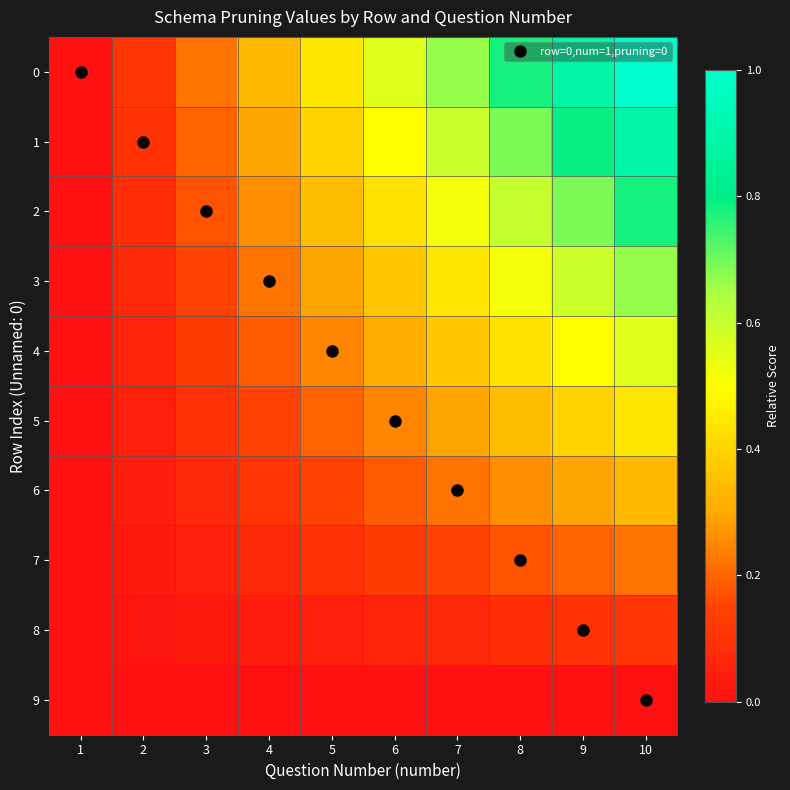

What is the spread (max minus min) of values at 5?

0.4